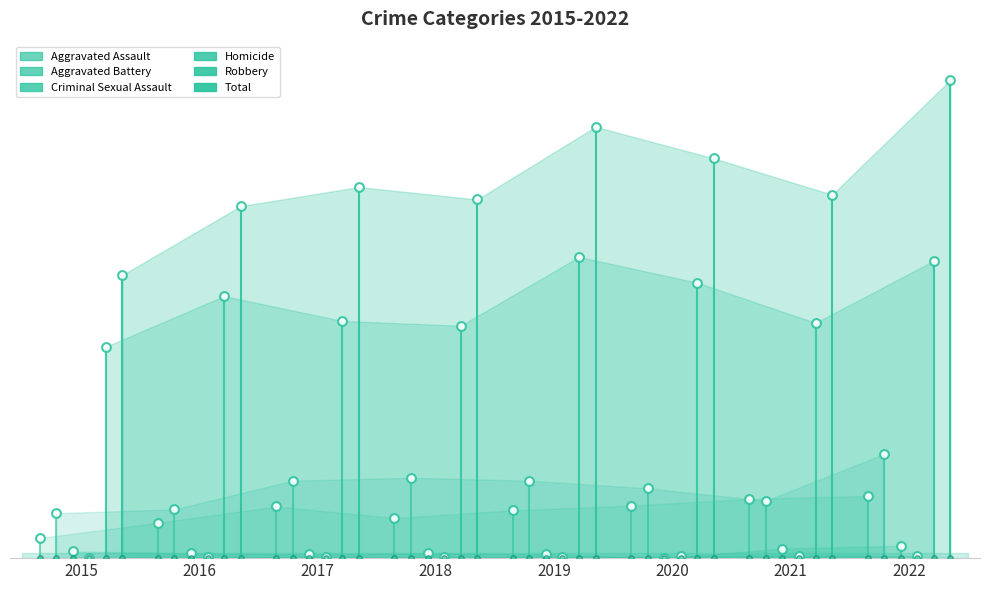

Which series contains the highest Y value?

Total